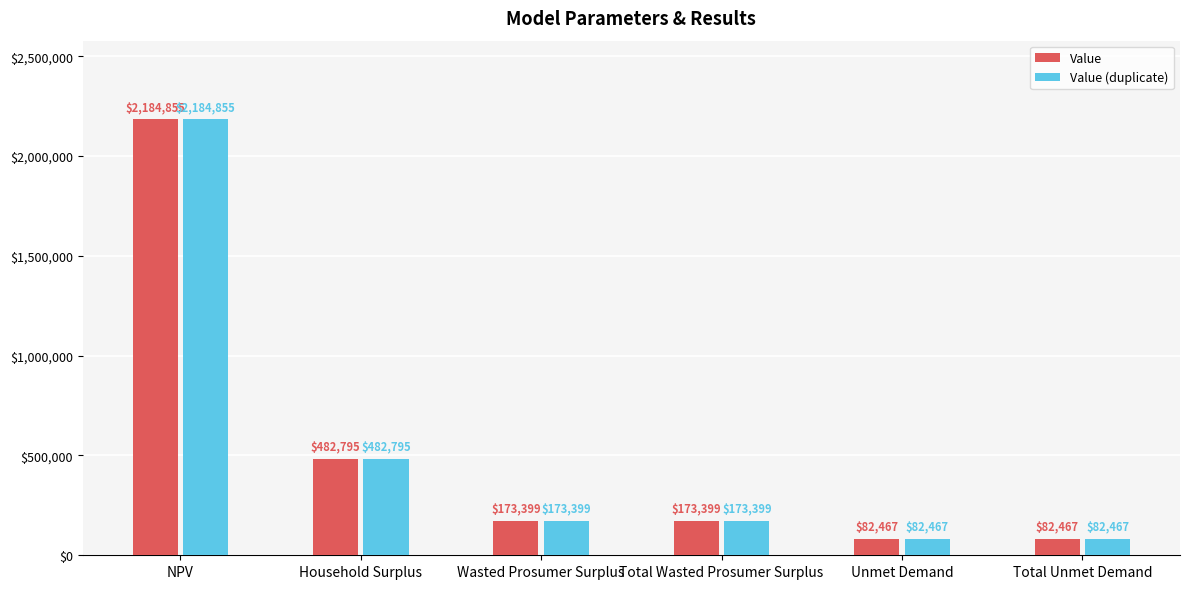

The value of Value (duplicate) at Total Wasted Prosumer Surplus is 41738.8. True or false?

False